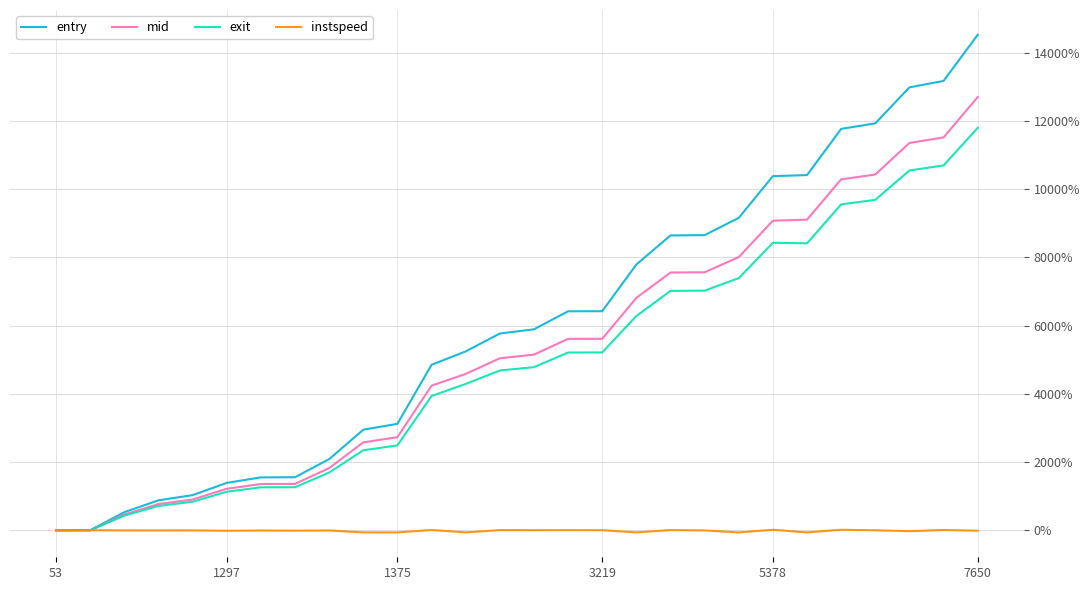

Which series has the largest total across all categories?

entry